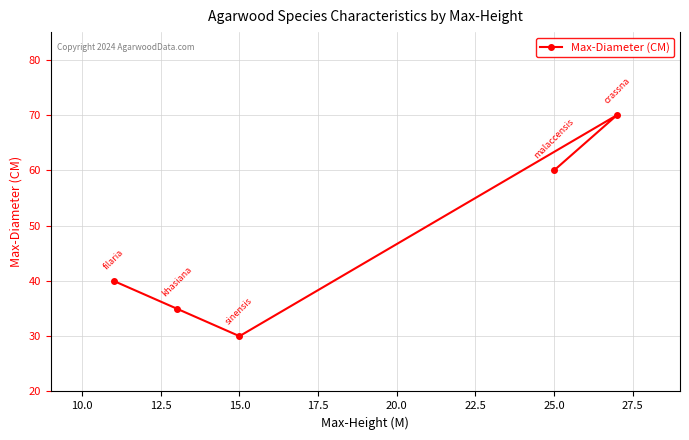

What is the maximum value shown in the chart?

70